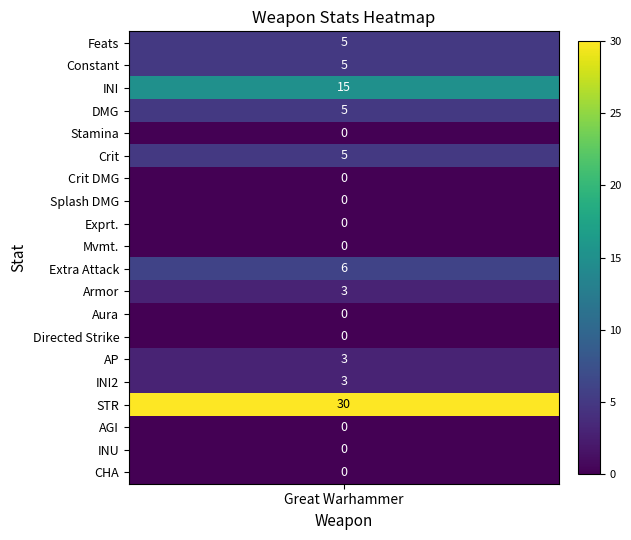

What is the difference between the maximum and minimum values?

30